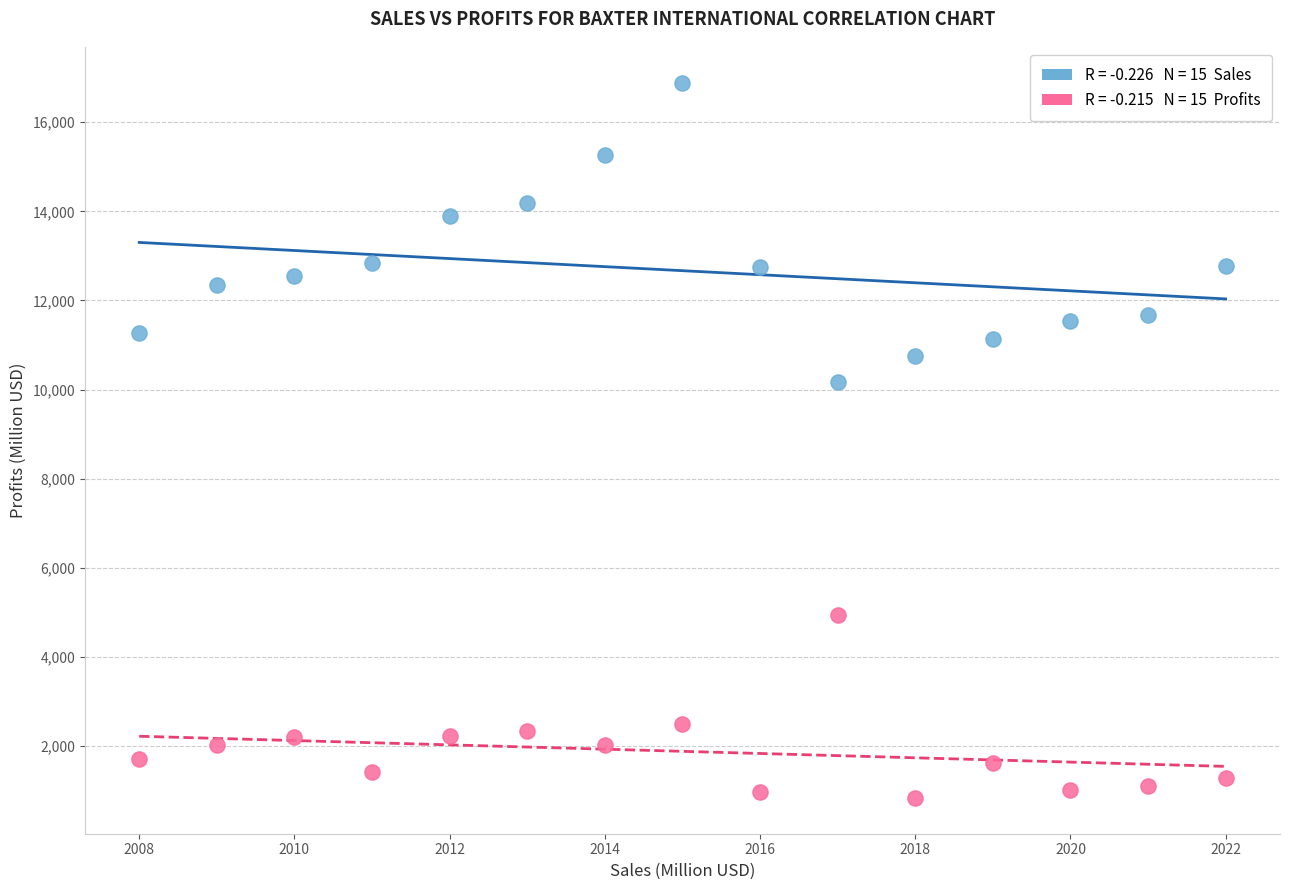

Across all series, what Y value is closest to 8857?

10163